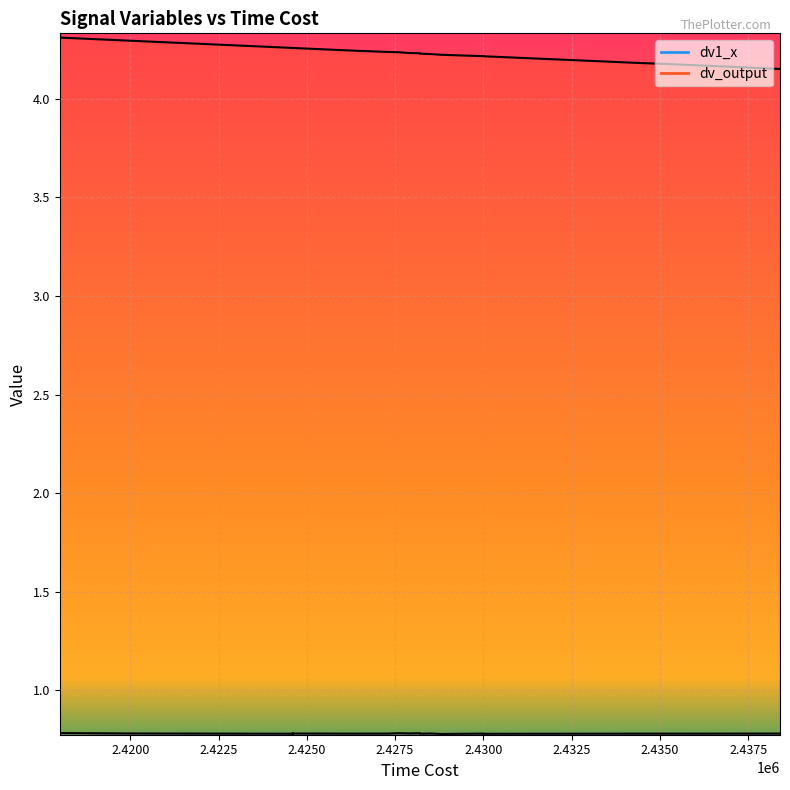

Reading left to right, what are all the values shown in this chart?

dv1_x: 0.8	0.8	0.8	0.8	0.8	0.8	0.8	0.8	0.8	0.8	0.8	0.8	0.8	0.8	0.8	0.8	0.8	0.8	0.8	0.8
dv_output: 4.2	4.2	4.2	4.3	4.2	4.3	4.2	4.2	4.3	4.2	4.2	4.2	4.2	4.2	4.2	4.2	4.3	4.2	4.2	4.3